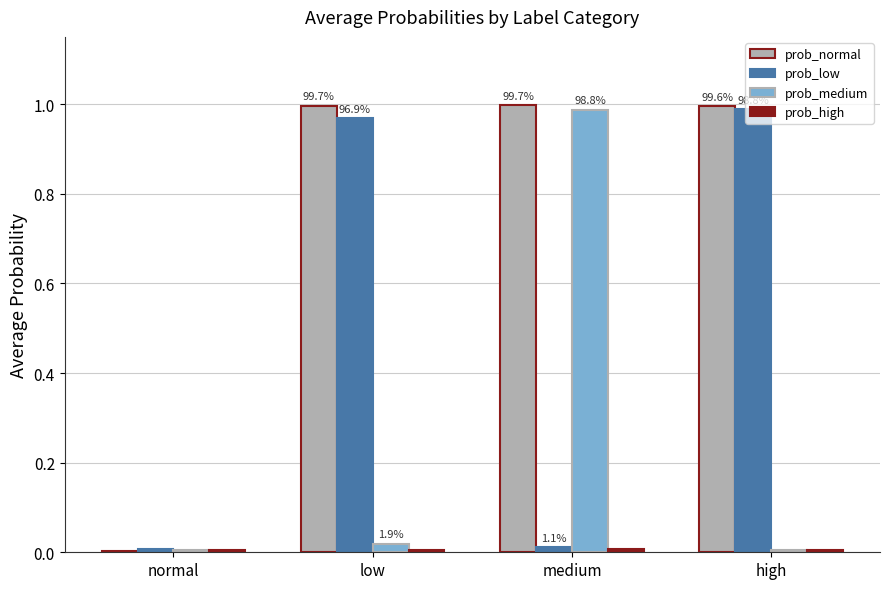

What is the label of the 3rd bar from the left?

medium